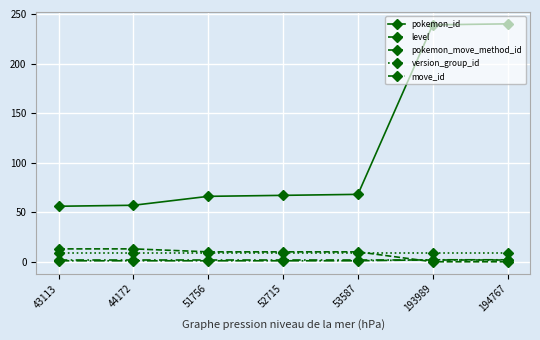

The level series shows 10 at 53587. True or false?

True